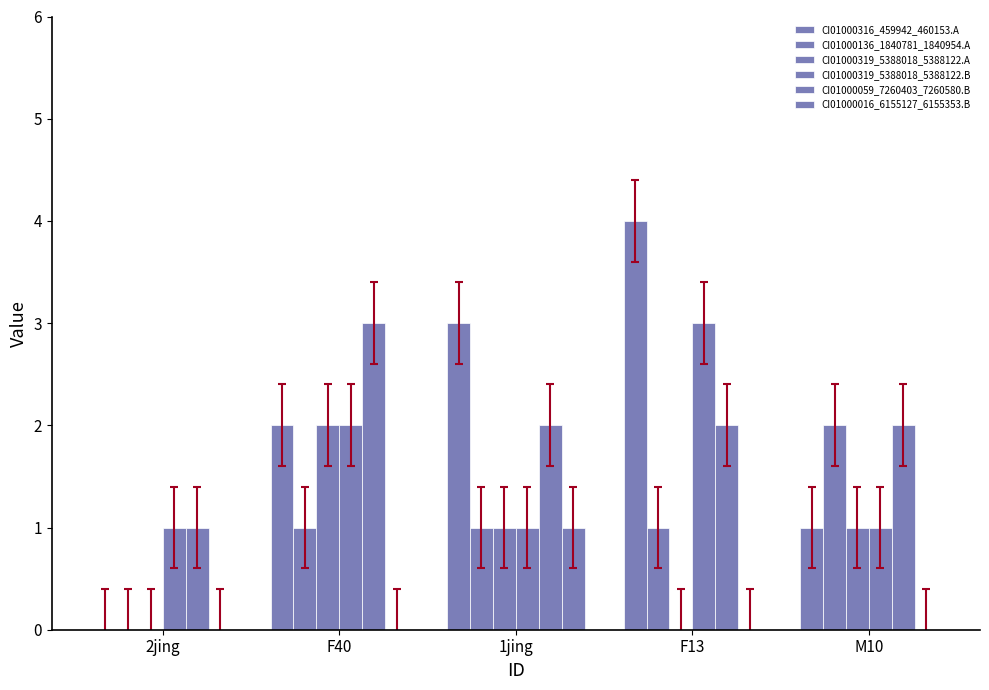

Are the bars grouped side by side (vs. stacked)?

Yes